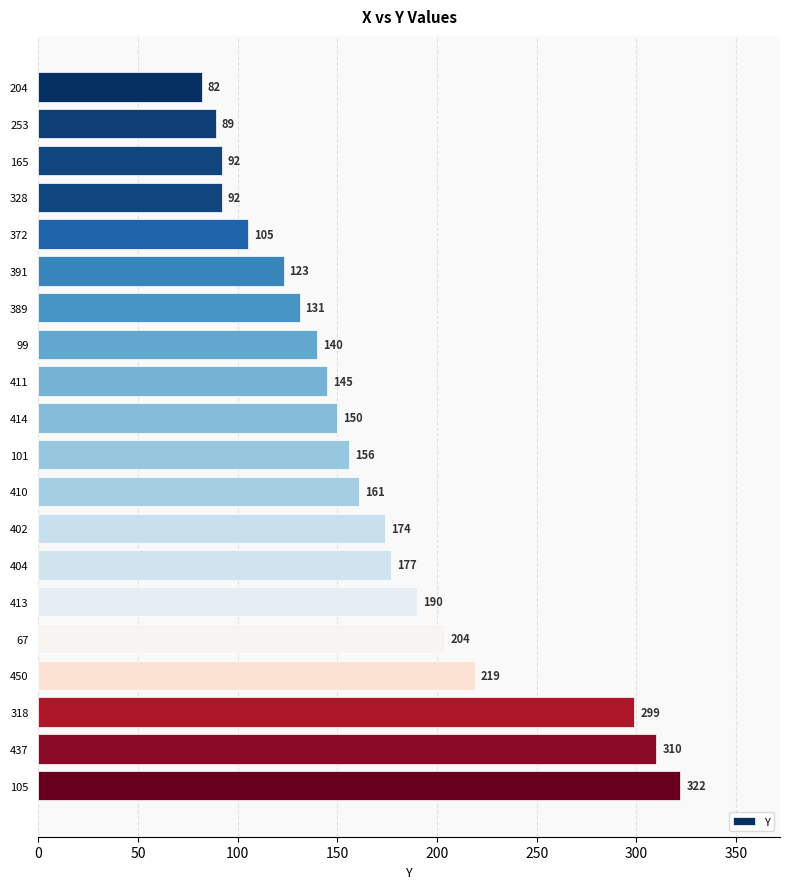

What is the minimum value shown in the chart?

82